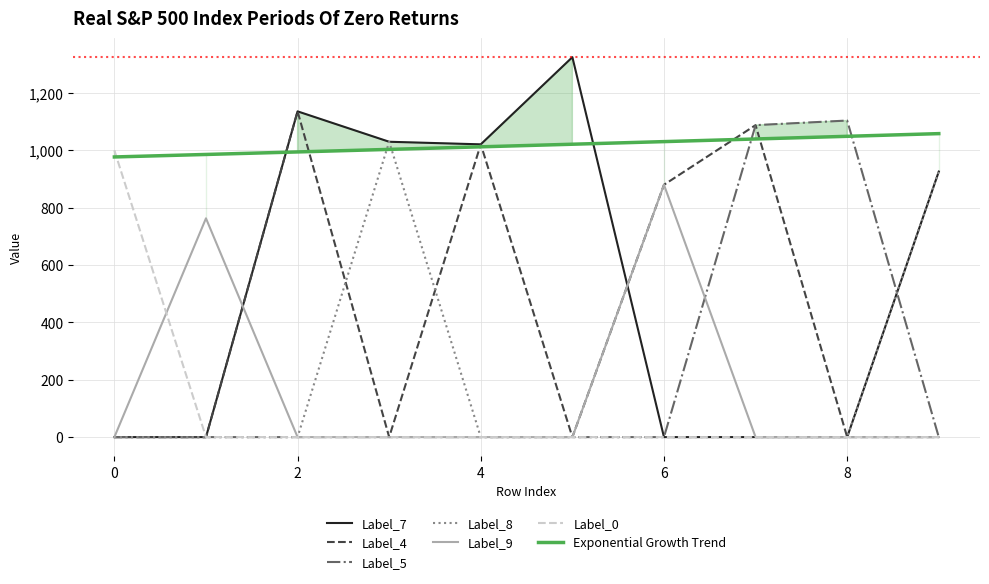

Is it true that Label_7 equals 0 at 0?

True